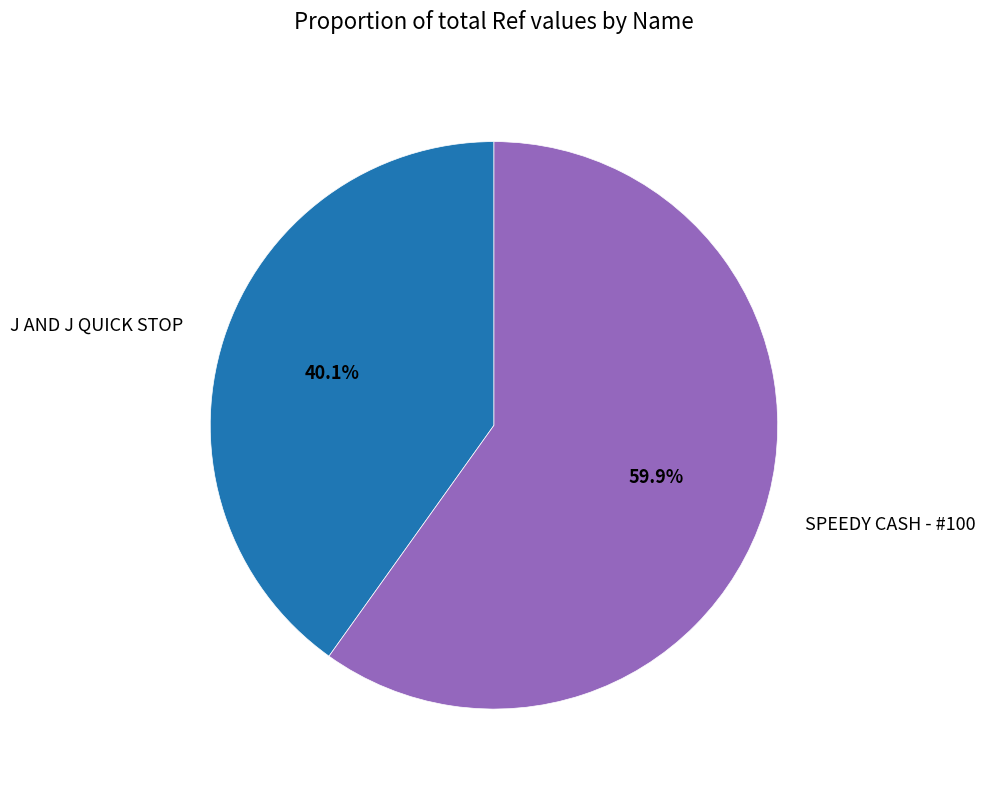

True or false: SPEEDY CASH - #100 accounts for 60% of the total.

True